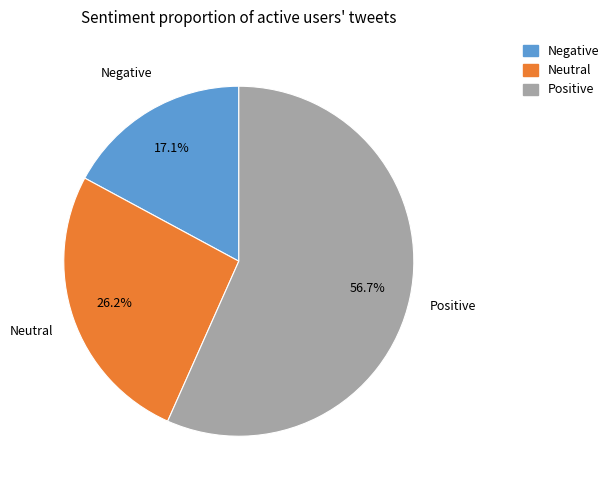

Does any single category account for the majority?

Yes